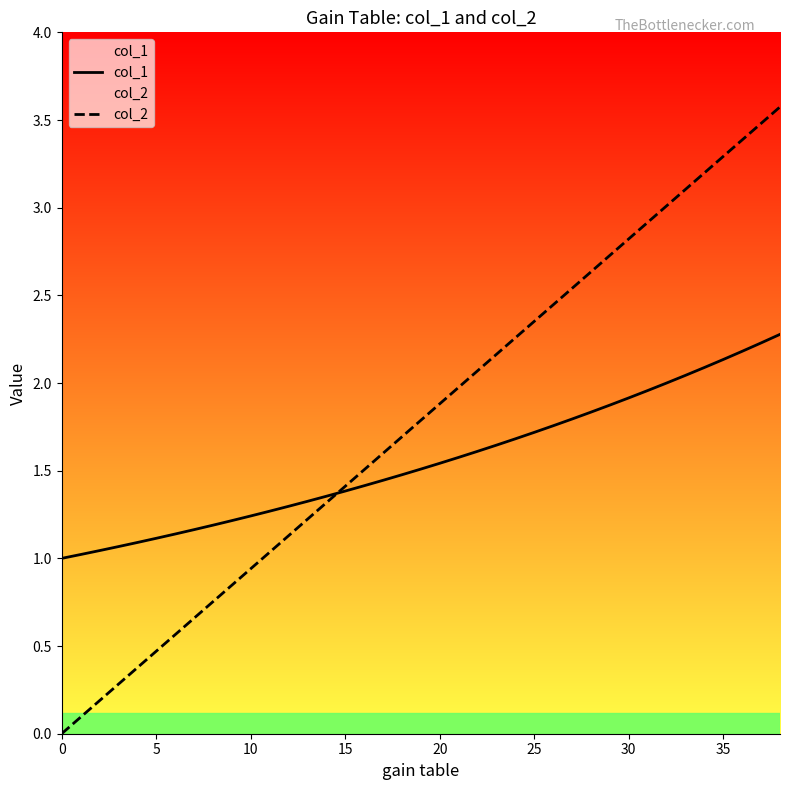

How many series are shown in this chart?

2